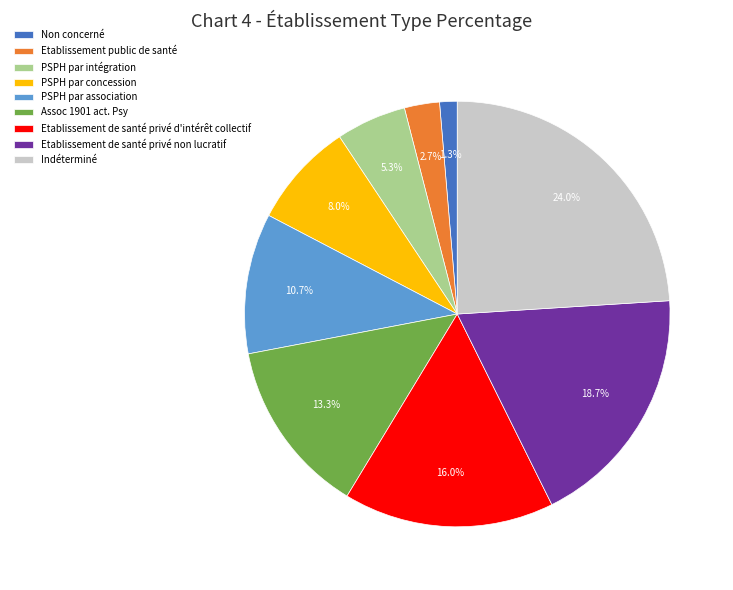

What portion of the pie excludes PSPH par intégration?

94.7%